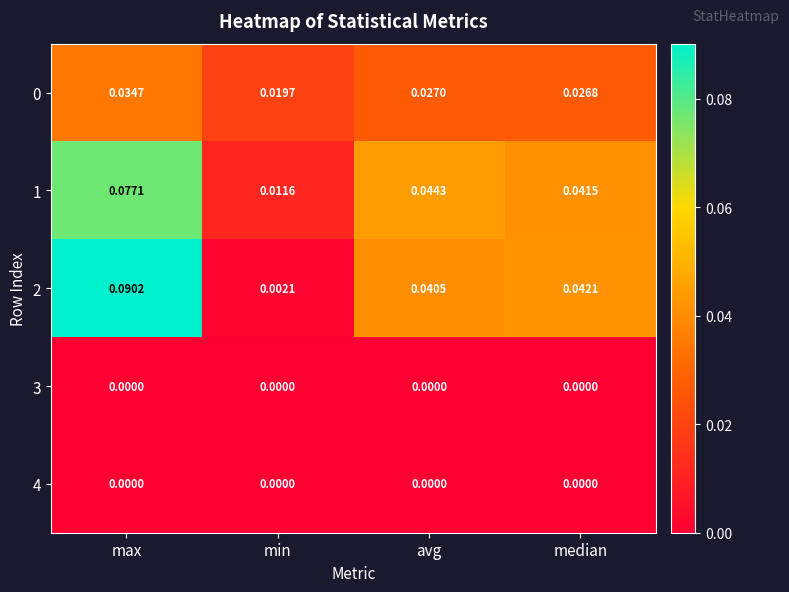

Is the value of 2 at median greater than the value of 0 at median?

Yes